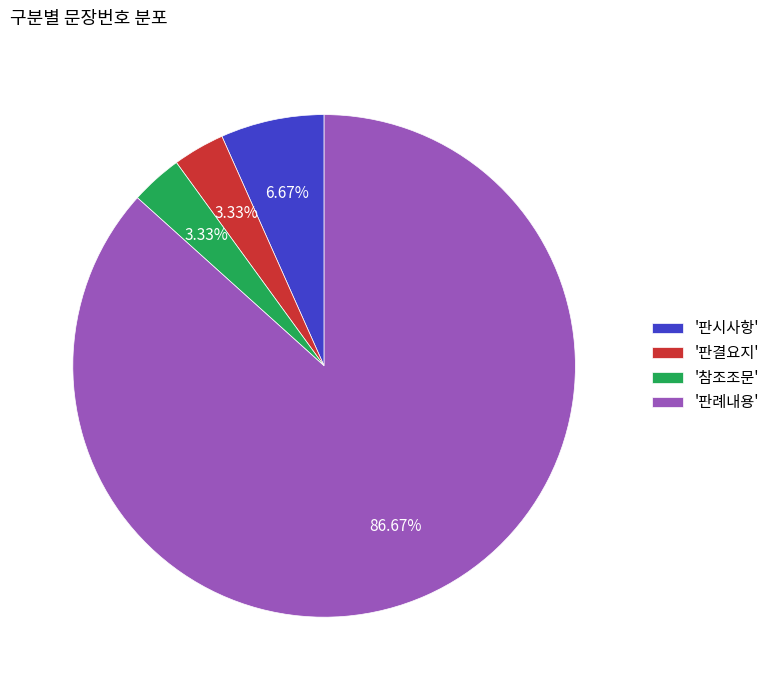

What is the majority slice?

'판례내용'